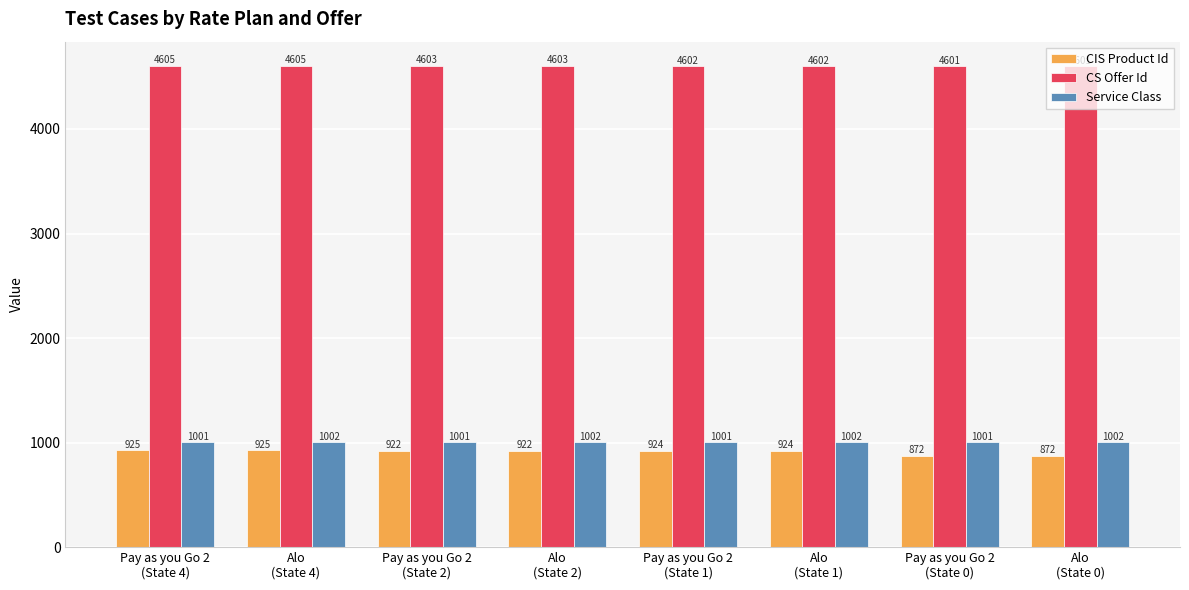

What is the minimum value shown in the chart?

872